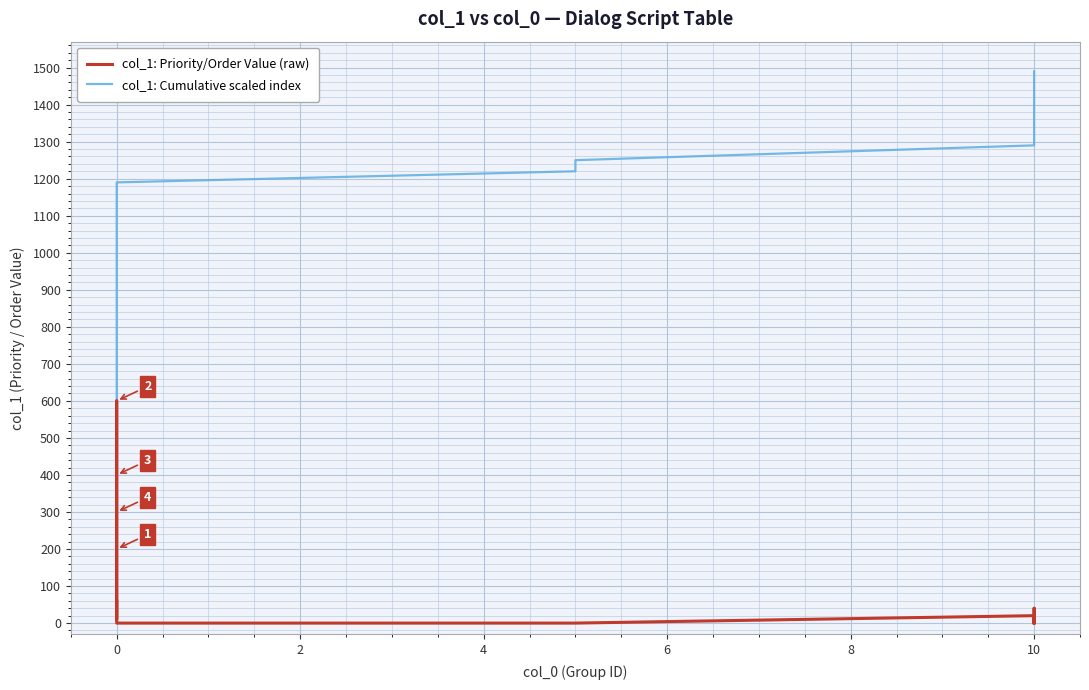

How many values in the col_1: Cumulative scaled index series are below 1190?

10